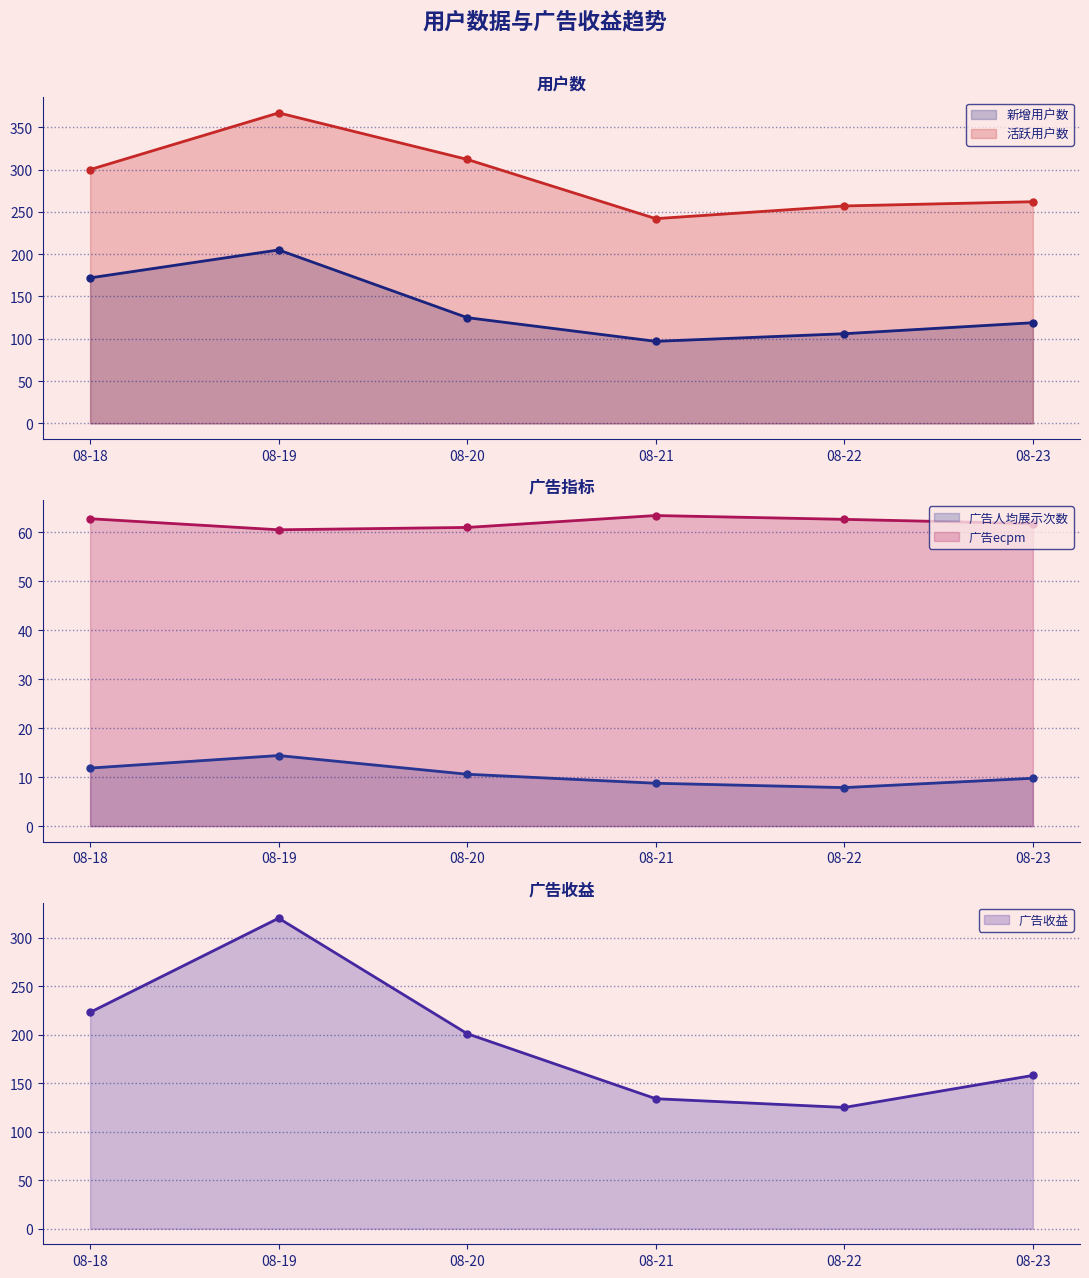

What is the difference between the second highest and minimum values in the 广告人均展示次数 series?

4.0